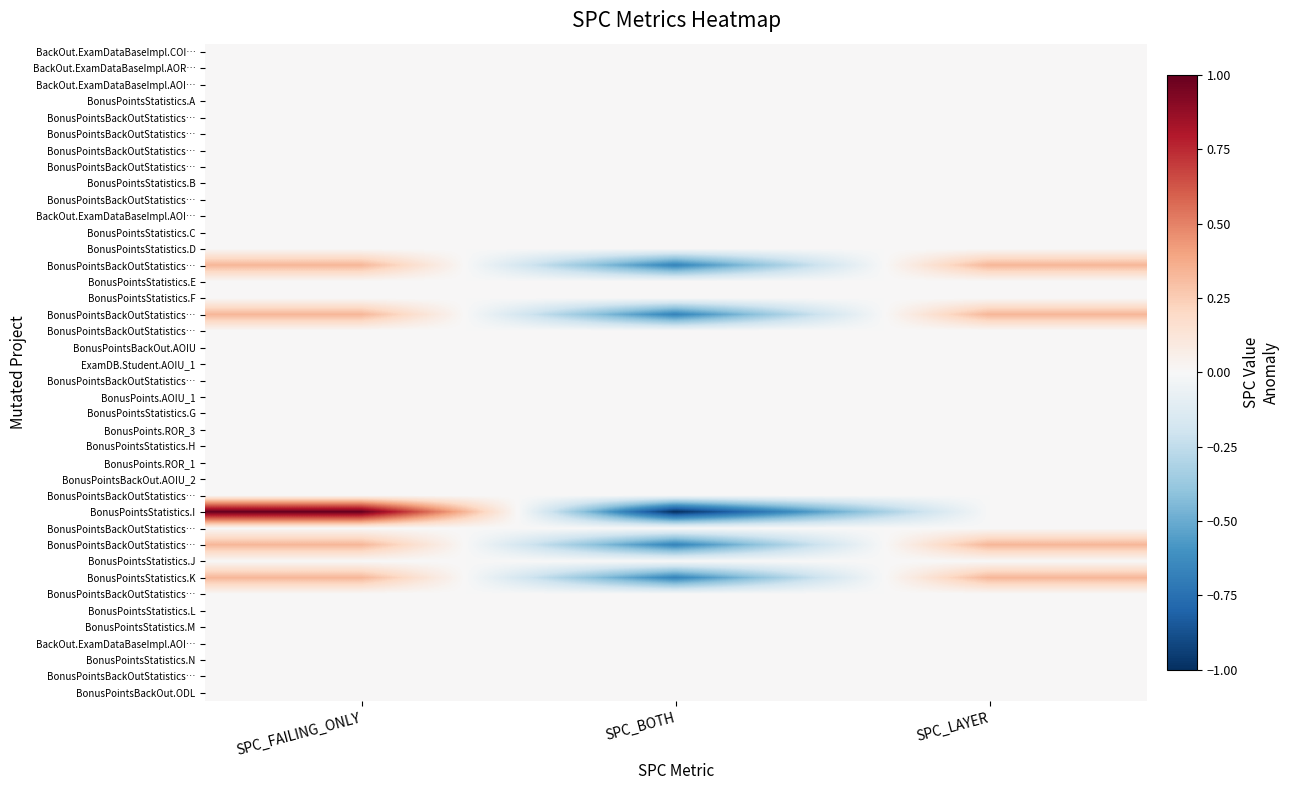

Between SPC_LAYER and SPC_FAILING_ONLY, which is larger?

SPC_LAYER